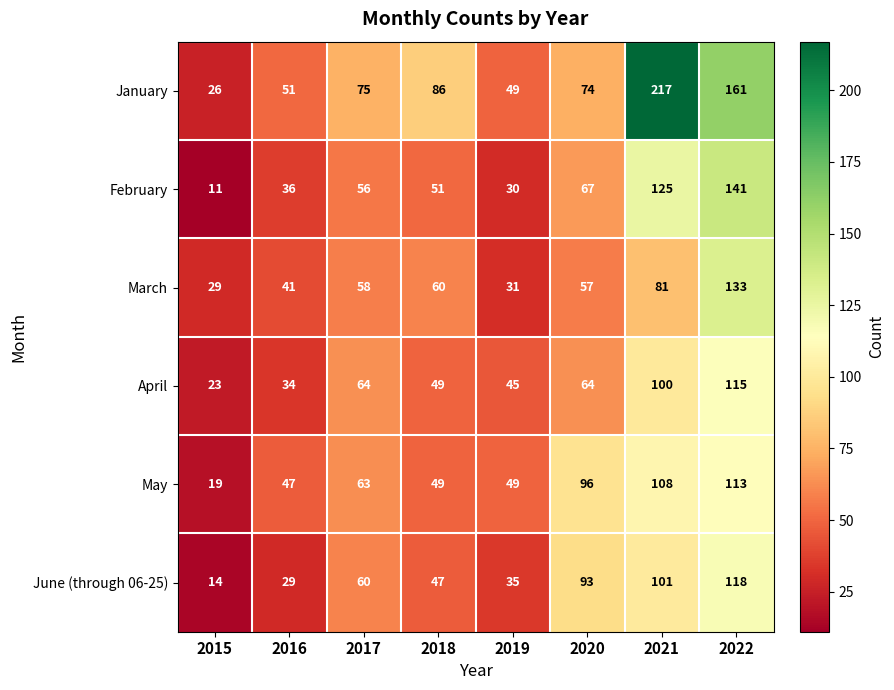

Which series has the largest range (max minus min)?

January